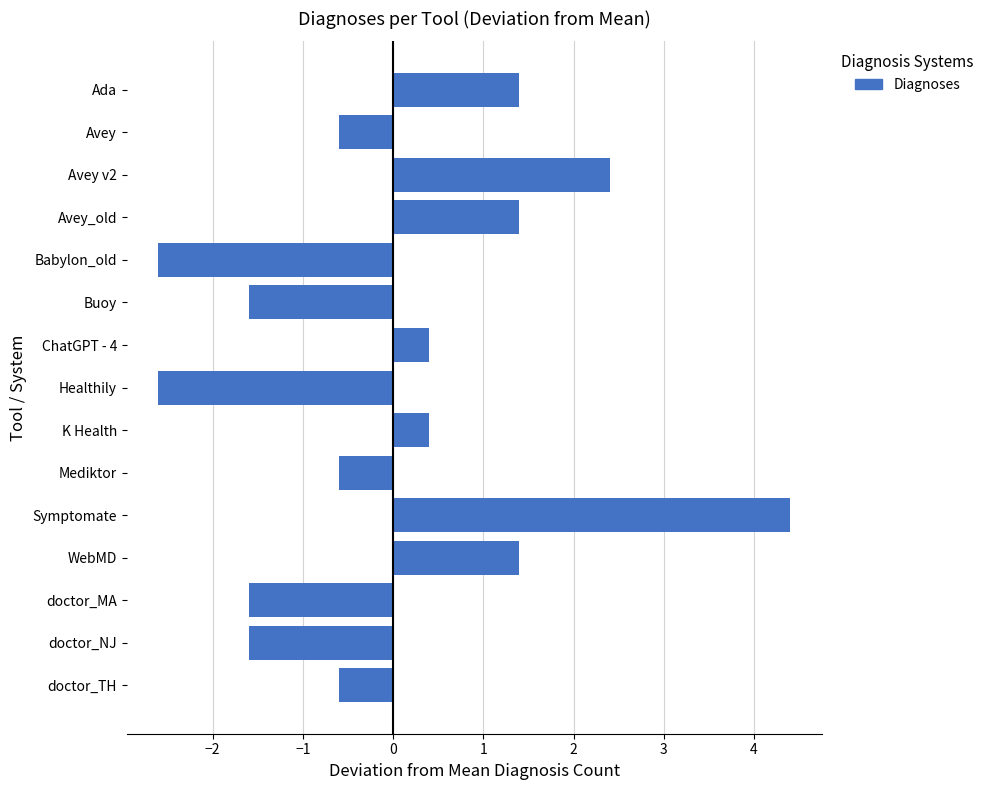

Reading top to bottom, list all the values displayed in this chart.

Ada=1.4	Avey=-0.6	Avey v2=2.4	Avey_old=1.4	Babylon_old=-2.6	Buoy=-1.6	ChatGPT - 4=0.4	Healthily=-2.6	K Health=0.4	Mediktor=-0.6	Symptomate=4.4	WebMD=1.4	doctor_MA=-1.6	doctor_NJ=-1.6	doctor_TH=-0.6